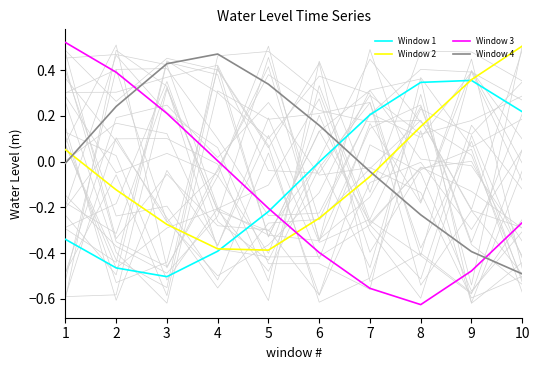

Reading left to right, transcribe all the data shown in this chart.

Window 1: 0=-0.3	1=-0.5	2=-0.5	3=-0.4	4=-0.2	5=-0.0	6=0.2	7=0.3	8=0.4	9=0.2
Window 2: 0=0.1	1=-0.1	2=-0.3	3=-0.4	4=-0.4	5=-0.2	6=-0.1	7=0.2	8=0.4	9=0.5
Window 3: 0=0.5	1=0.4	2=0.2	3=0.0	4=-0.2	5=-0.4	6=-0.6	7=-0.6	8=-0.5	9=-0.3
Window 4: 0=-0.0	1=0.2	2=0.4	3=0.5	4=0.3	5=0.2	6=-0.0	7=-0.2	8=-0.4	9=-0.5